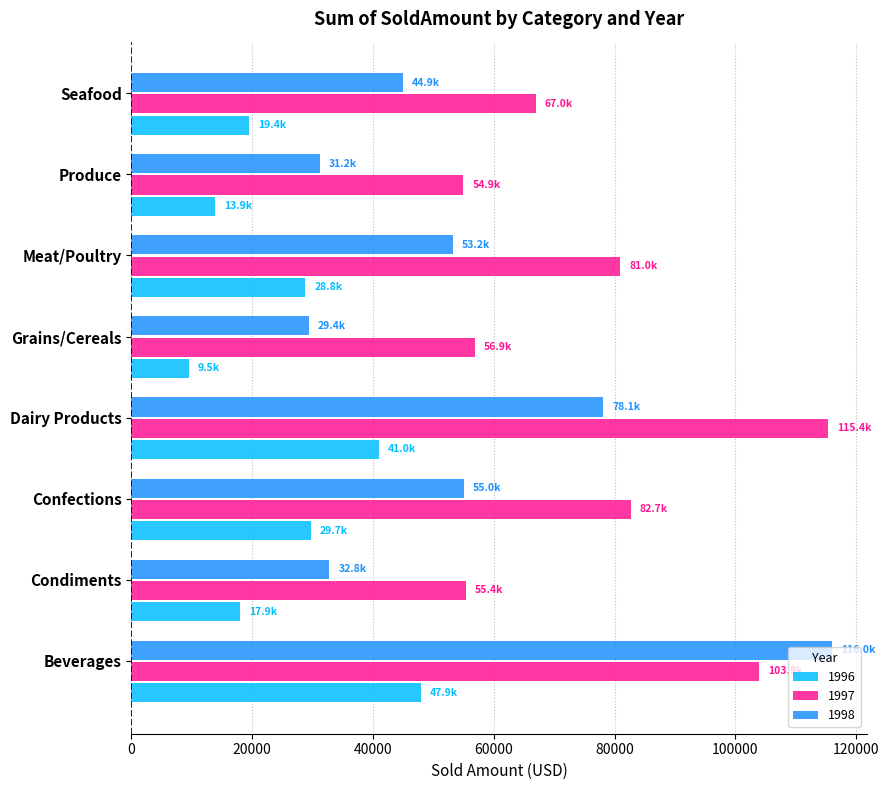

How many values in the 1996 series are below 28813?

4